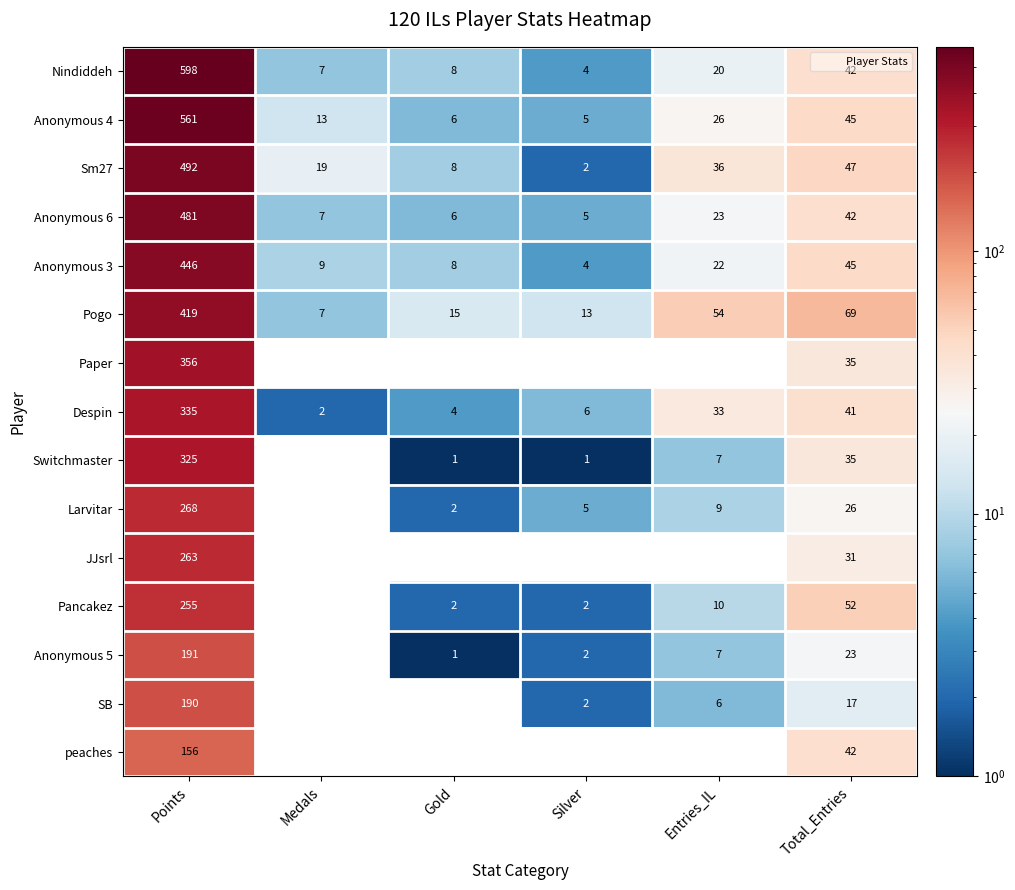

The value of Anonymous 4 at Points is 561.0. True or false?

True